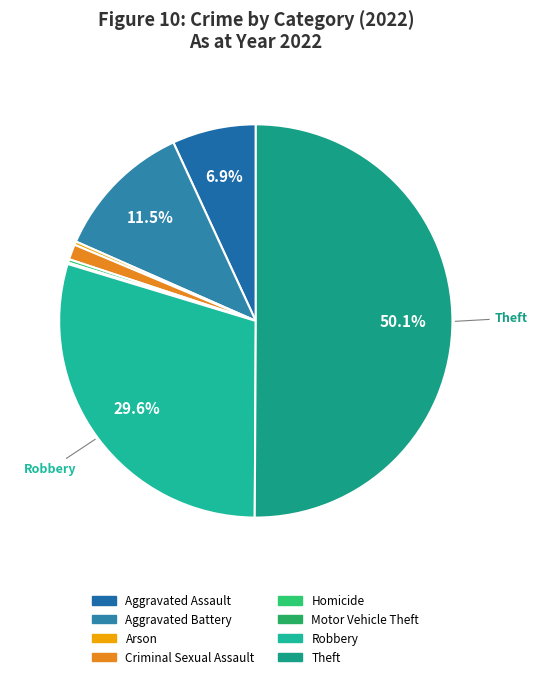

Which category has the biggest portion of the pie?

Theft